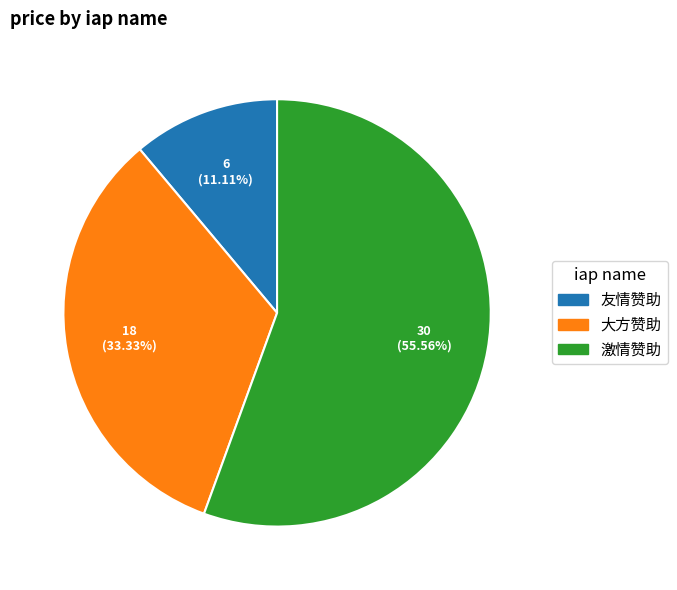

Is 大方赞助 the majority of the pie?

No